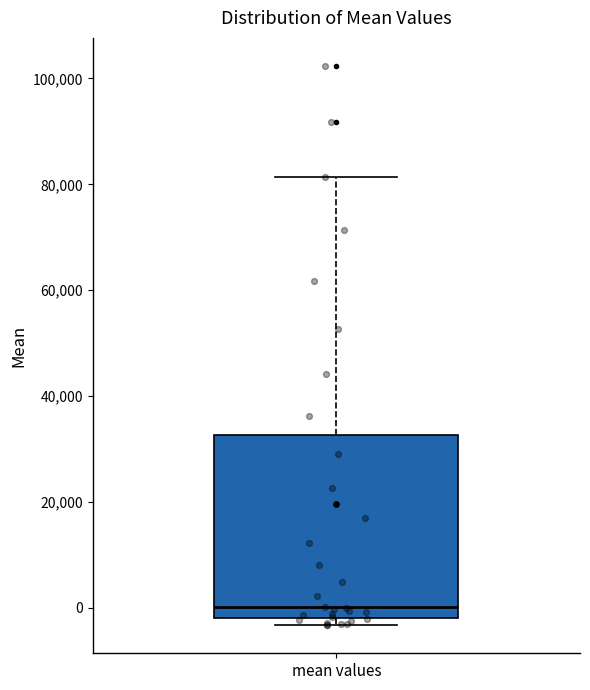

Read this box plot against the y-axis: the position of the median line, the range covered by the box, and the ends of both whiskers. The values are not printed on the chart, so give them approximately, as read against the axis.

median 0, box -2000 to 32000, whiskers -4000 to 82000